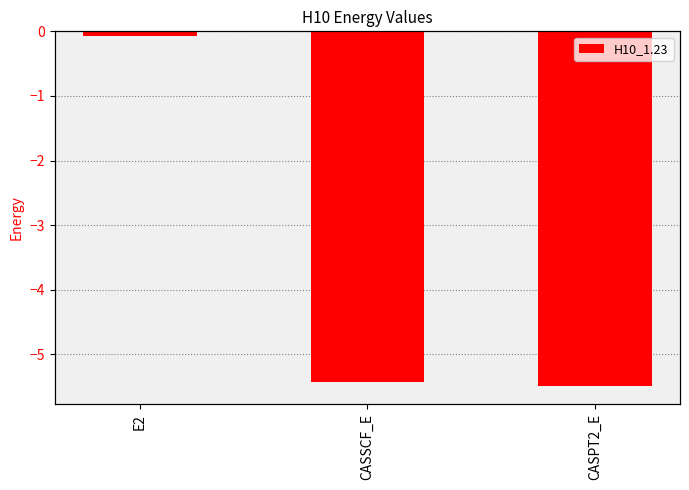

What is the difference between the maximum and minimum values?

5.4